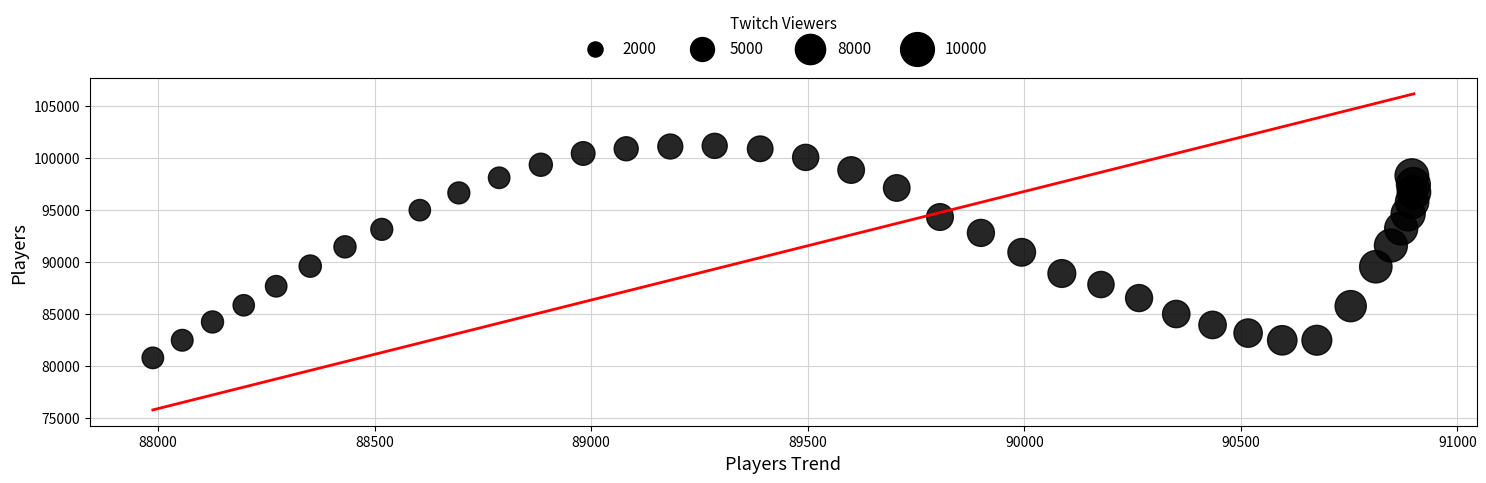

What is the range of Y values (max minus min)?

20371